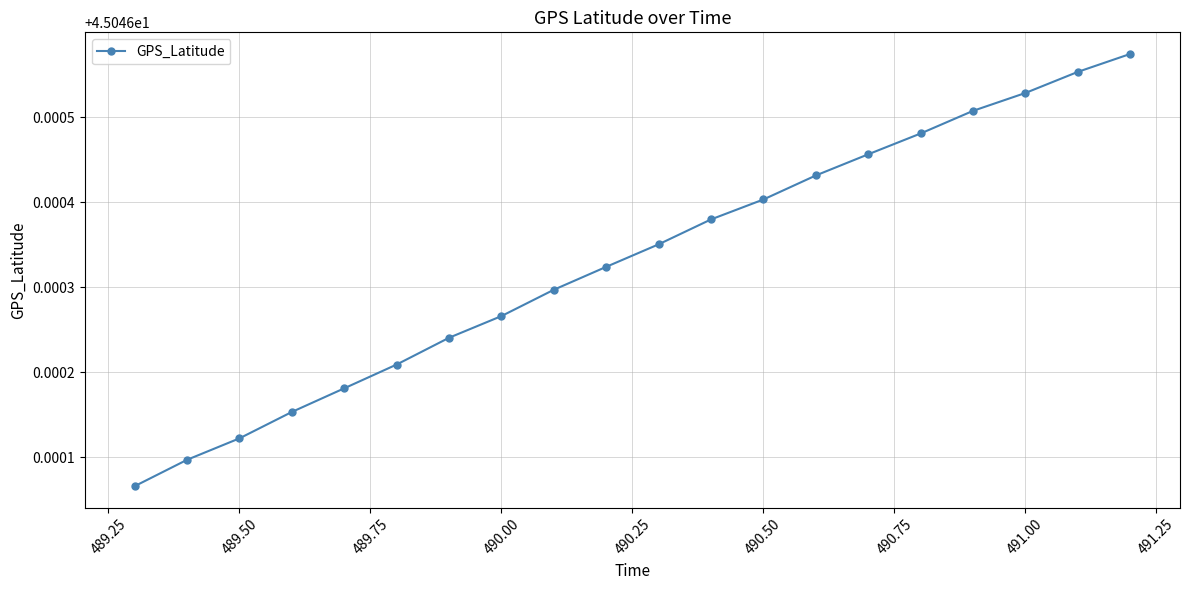

What is the sum of all values?

900.9